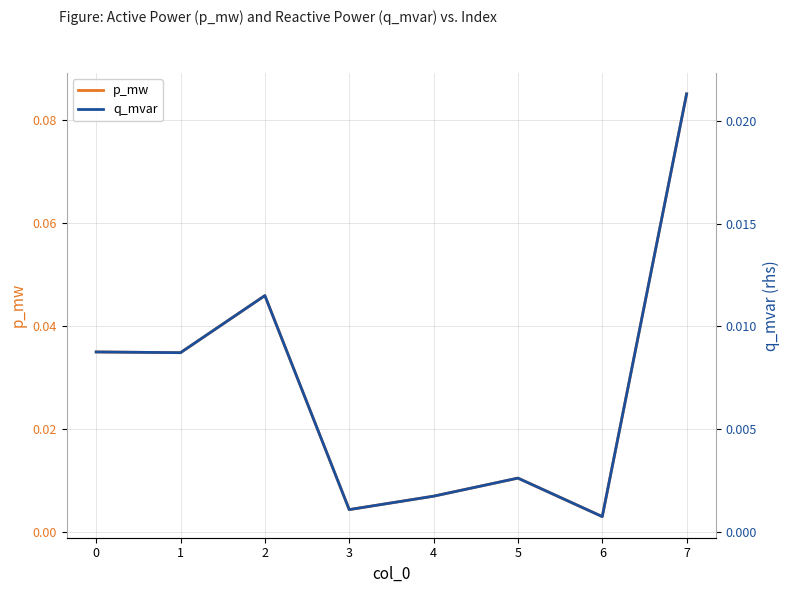

True or false: q_mvar and p_mw intersect in this chart.

False